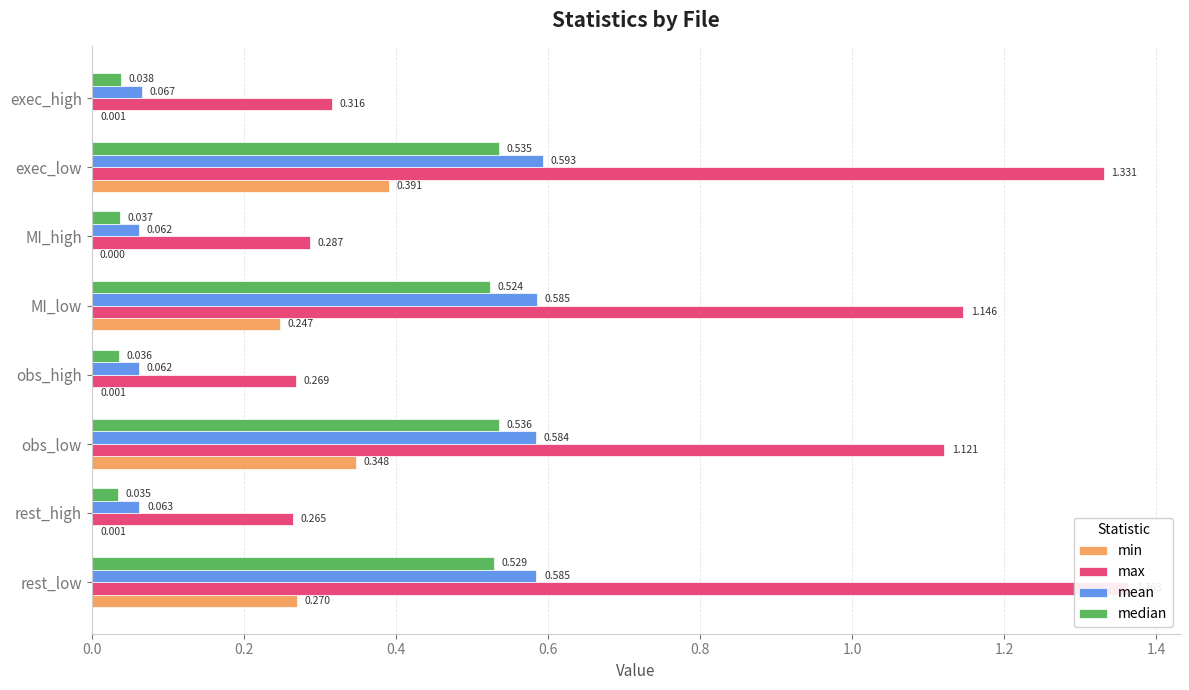

How many distinct data groups are displayed?

4